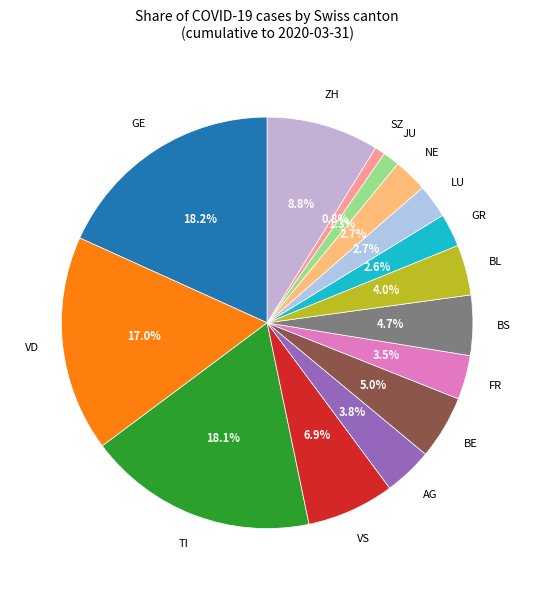

How many segments does this pie chart have?

15